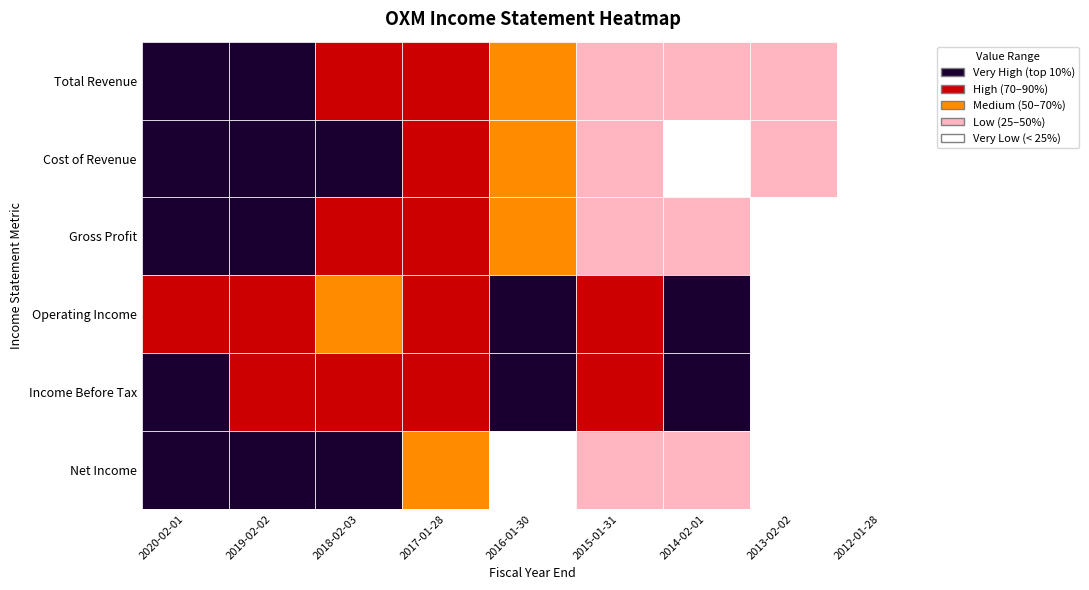

Which category has the lowest value in the Total Revenue series?

2012-01-28